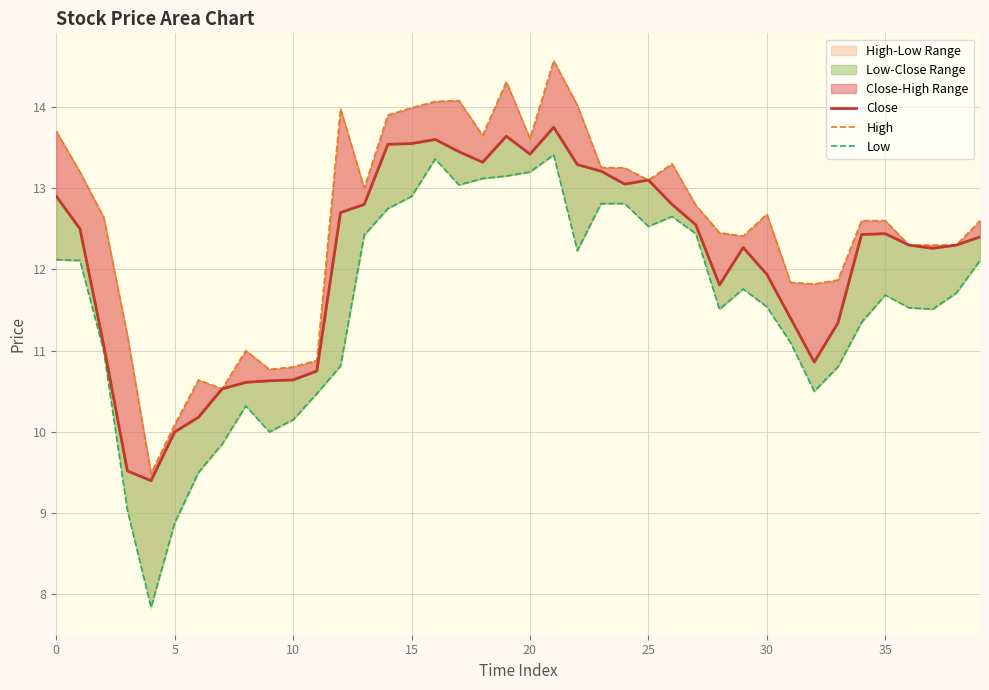

Which series has the largest total across all categories?

High